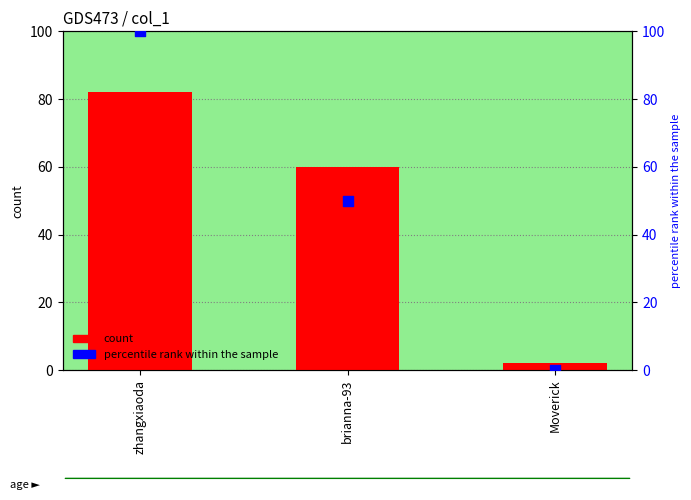

Which series has the widest spread of Y values?

percentile rank within the sample